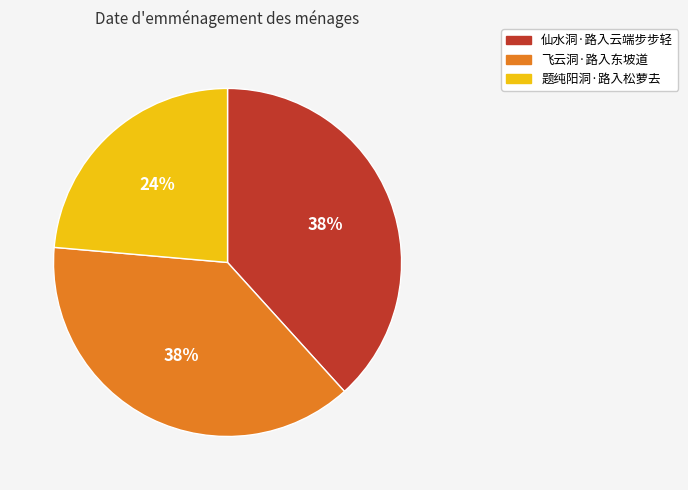

Approximately how many times larger is the value at 题纯阳洞·路入松萝去 compared to 仙水洞·路入云端步步轻?

0.6